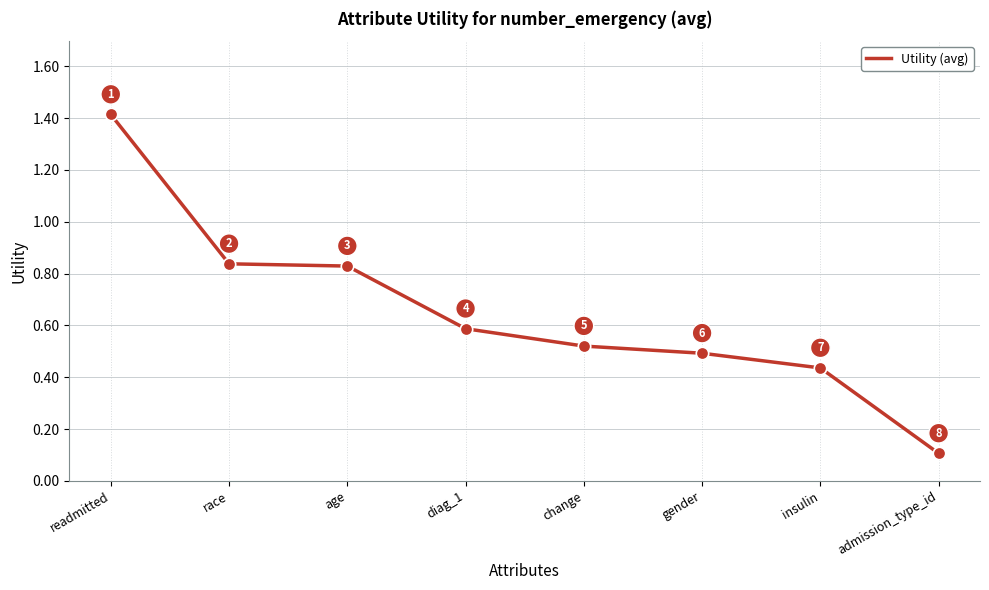

What is the change in value from change to insulin?

-0.1